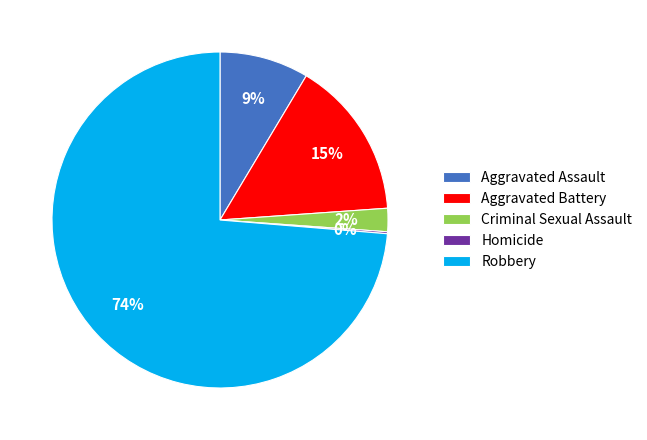

To the nearest percent, what is the difference between the largest and smallest slice percentages?

74%